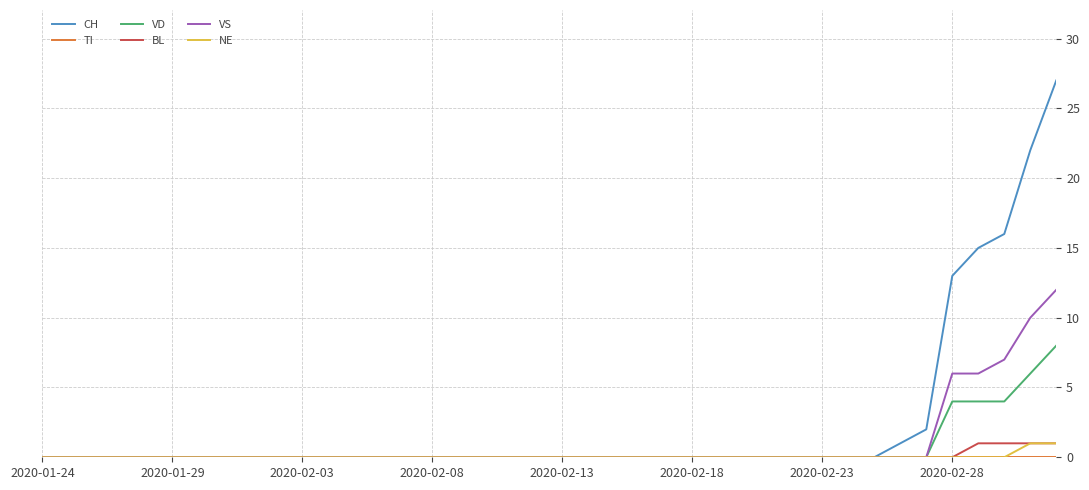

Which series has the widest spread of values?

CH